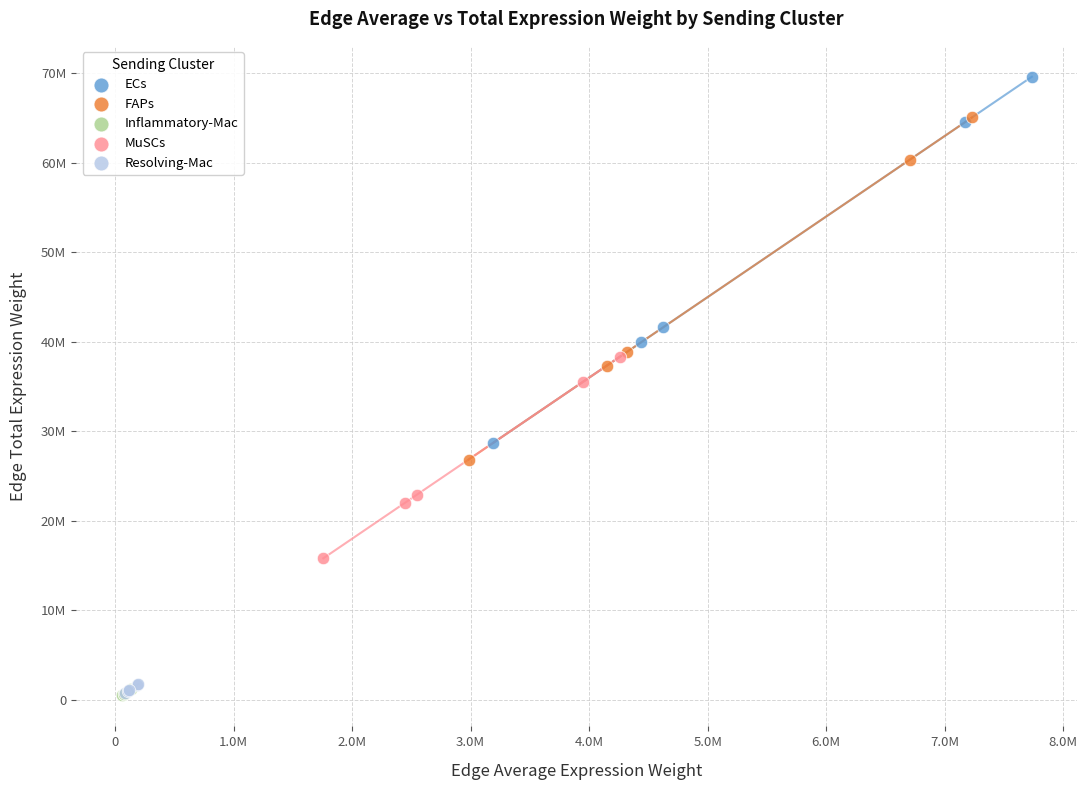

Which series reaches the maximum Y coordinate?

ECs